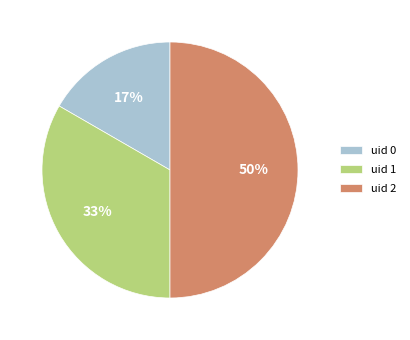

What percentage is the uid 0 slice, to the nearest percent?

17%